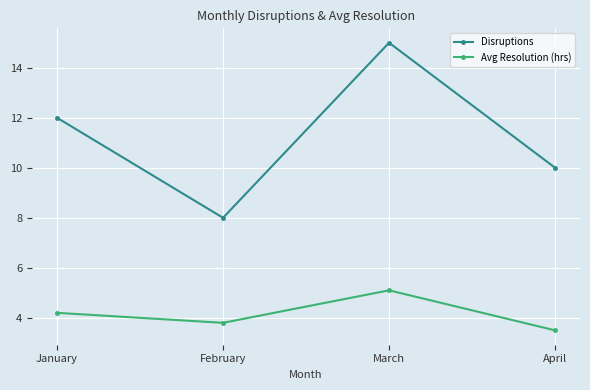

At February, list the series in order from largest to smallest.

Disruptions, Avg Resolution (hrs)